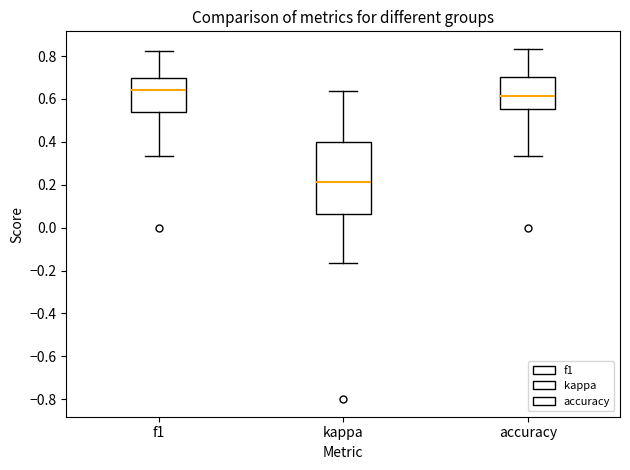

Reading left to right, read every box against the y-axis: the position of its median line, the range the box covers, and the ends of its whiskers. The values are not printed on the chart, so give them approximately, as read against the axis.

f1: median 0.64, box 0.54 to 0.70, whiskers 0.34 to 0.82
kappa: median 0.22, box 0.06 to 0.40, whiskers -0.16 to 0.64
accuracy: median 0.62, box 0.56 to 0.70, whiskers 0.34 to 0.84